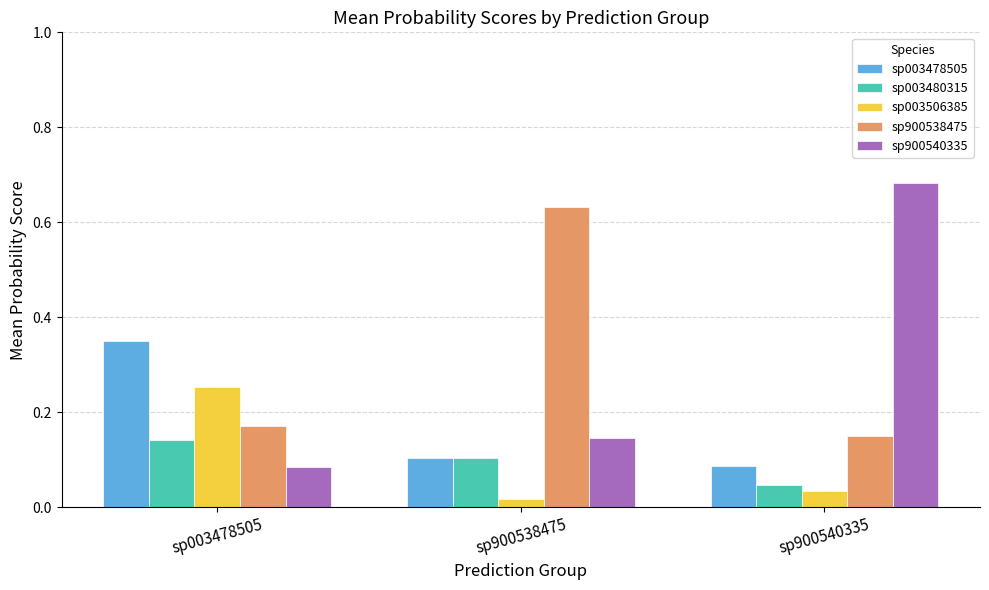

How many sp900540335 values are between 0 and 1?

3